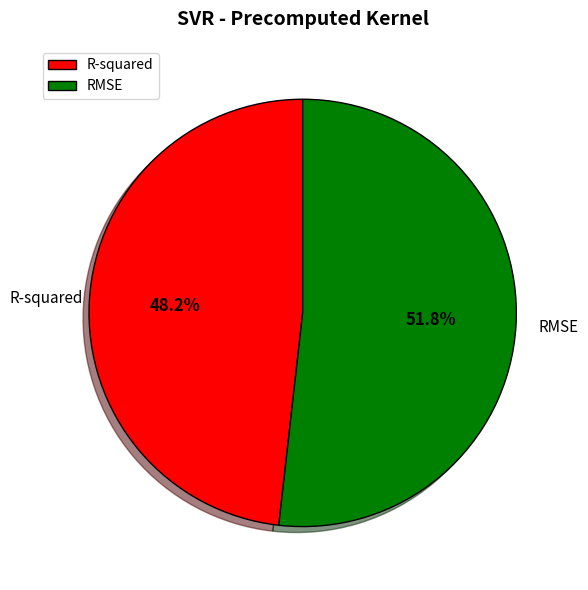

Does RMSE represent more than half of the total?

Yes